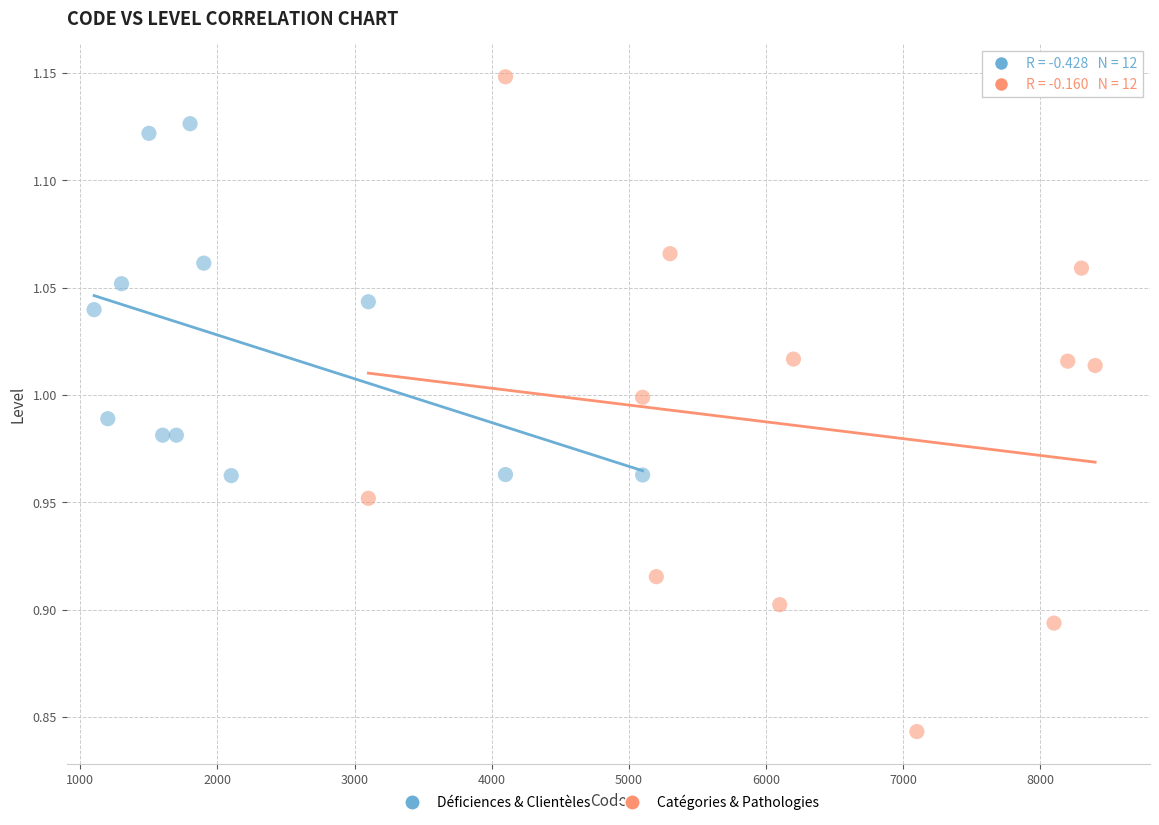

Which series reaches the maximum Y coordinate?

Catégories & Pathologies